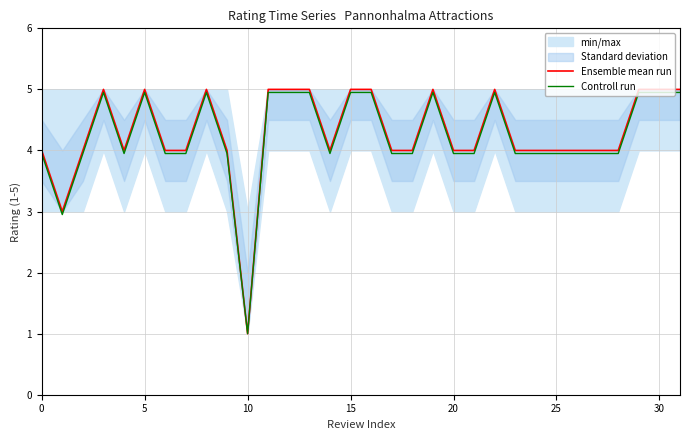

At how many categories does at least one series exceed 3?

30